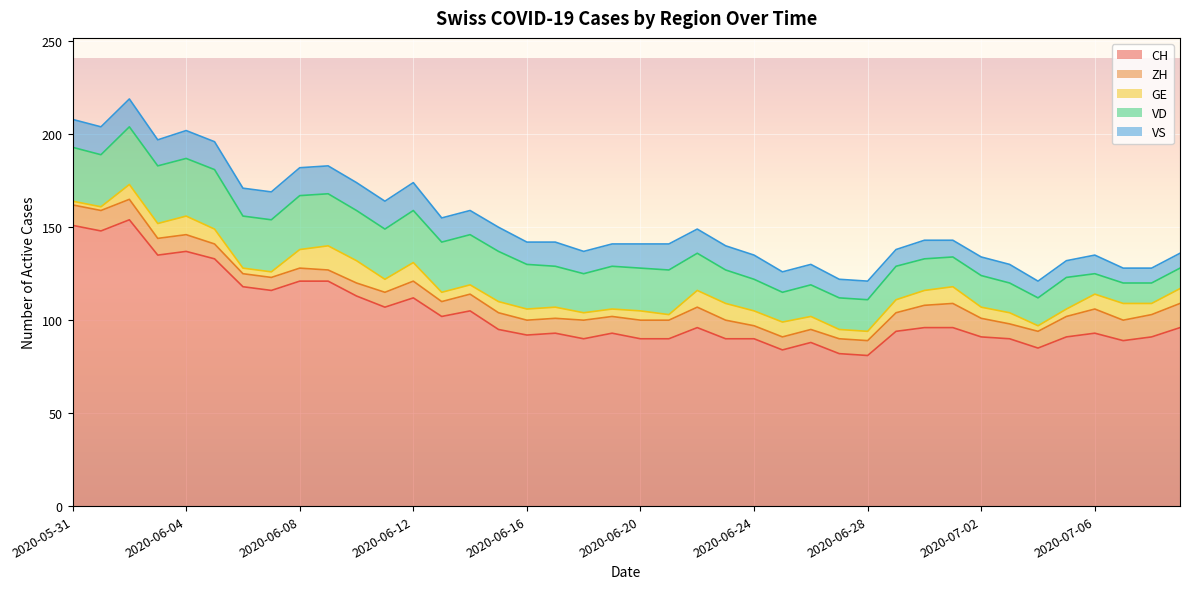

Does the chart display data point markers on the line(s)?

No